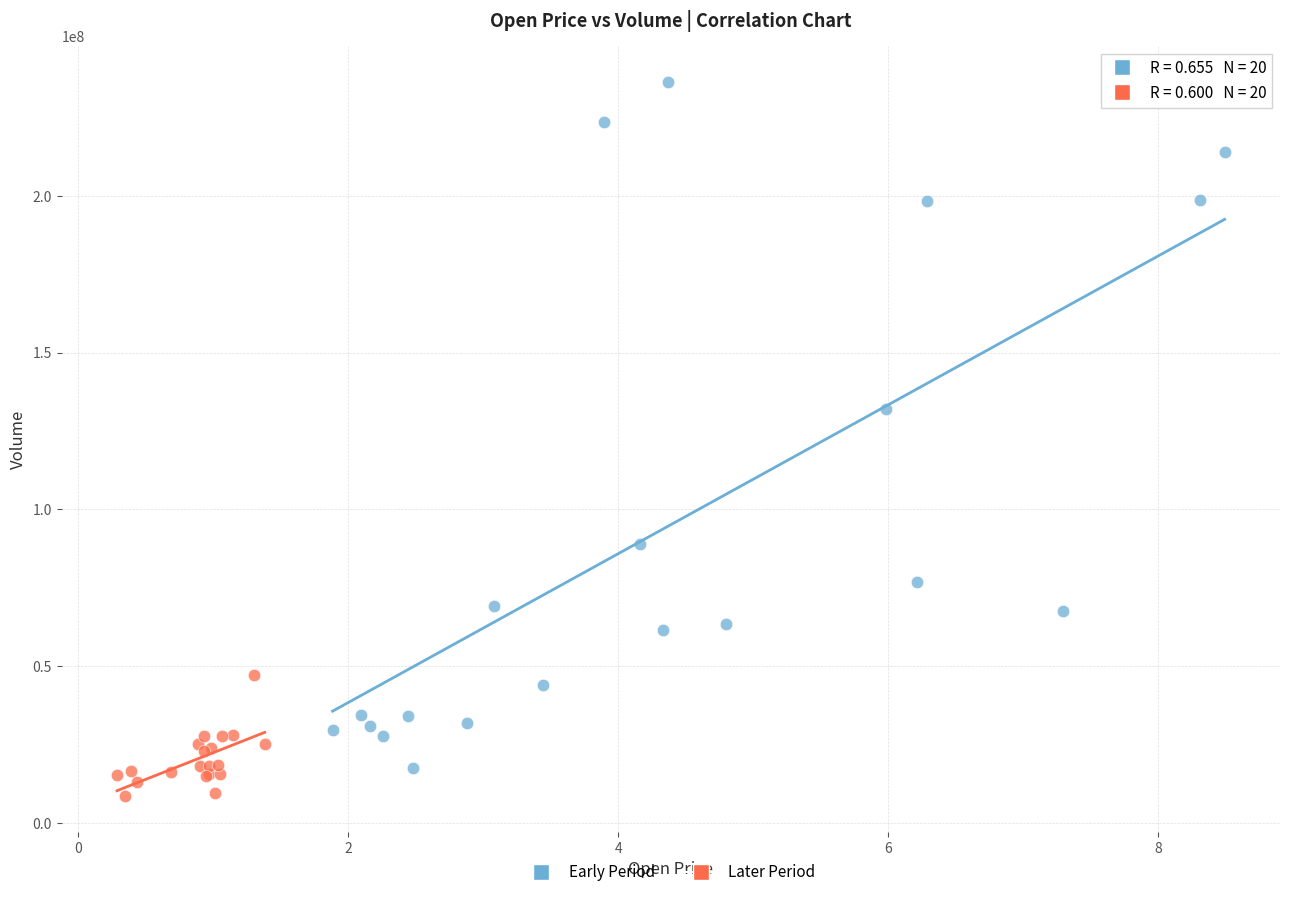

What are all the series names shown in the legend?

Early Period, Later Period